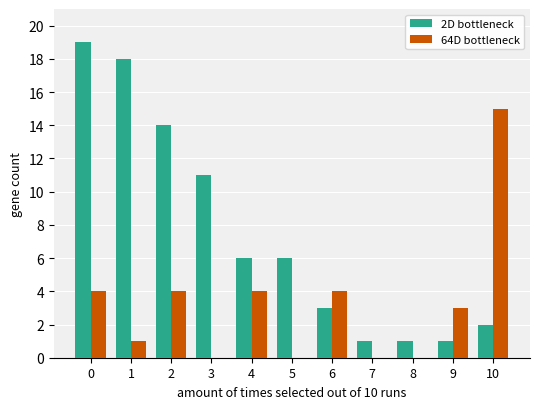

The 2D bottleneck series shows 6 at 5. True or false?

True